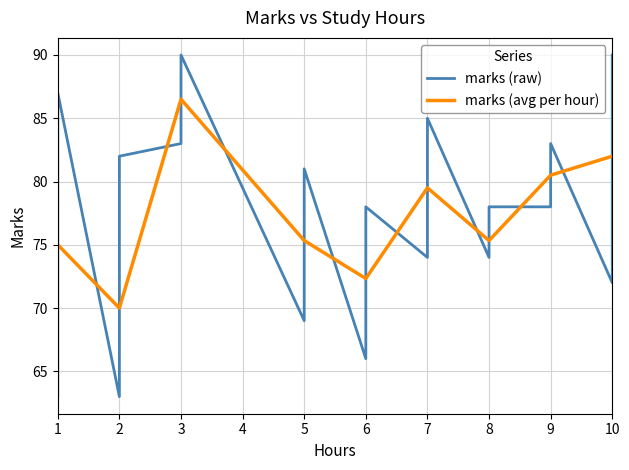

At which label does the data first exceed 76?

1